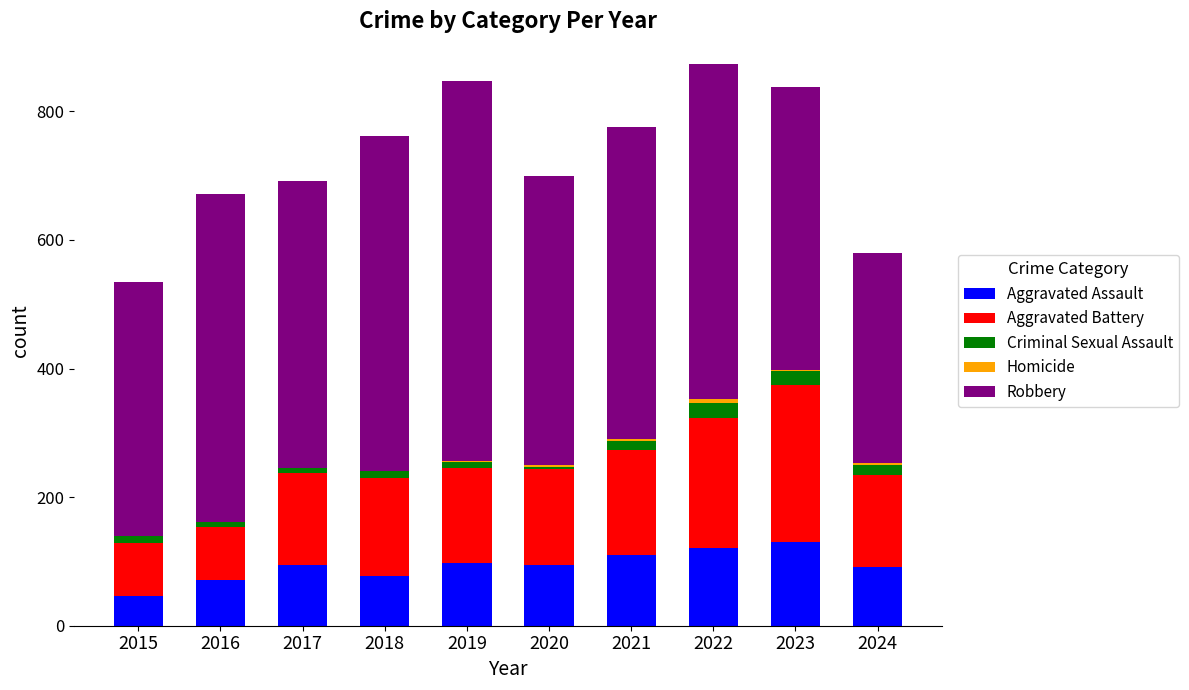

The Aggravated Assault series shows 125 at 2016. True or false?

False